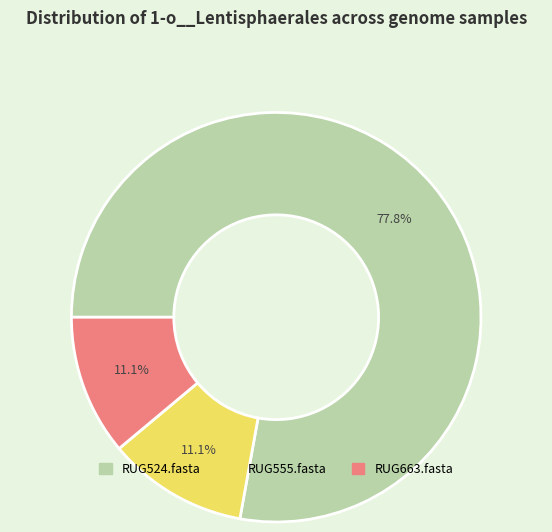

Is there any slice that represents more than half of the pie?

Yes